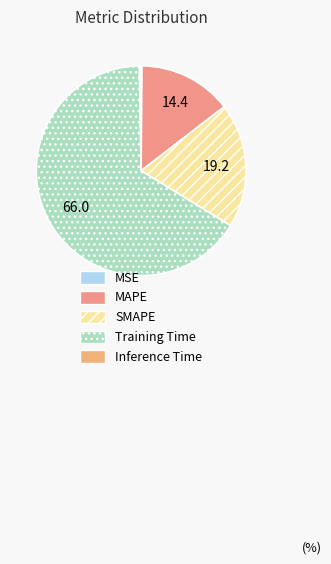

Which slice is the largest?

Training Time